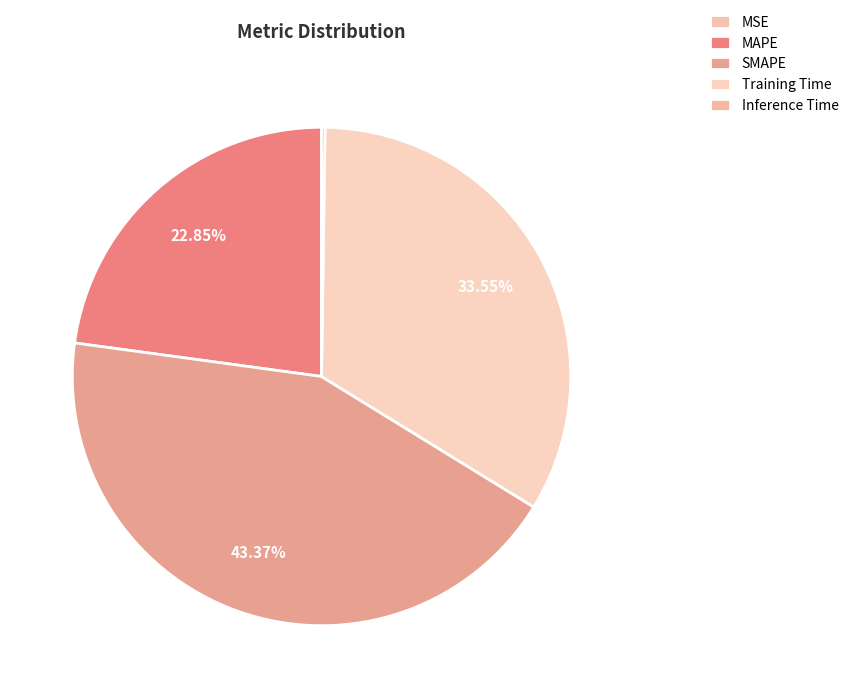

How many segments does this pie chart have?

5